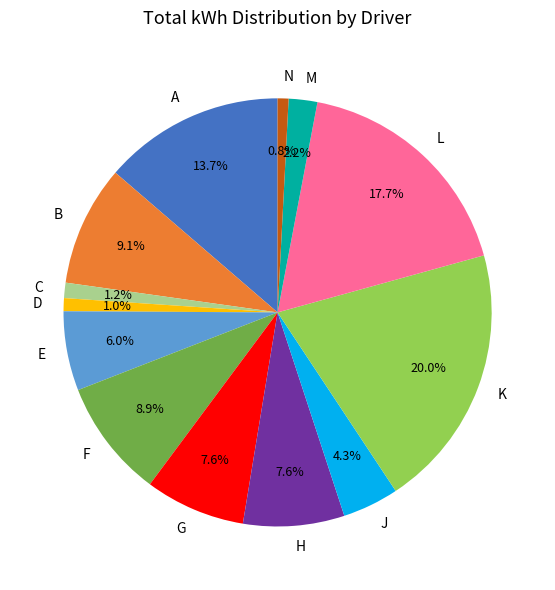

Do L and D together represent more than half of the pie?

No